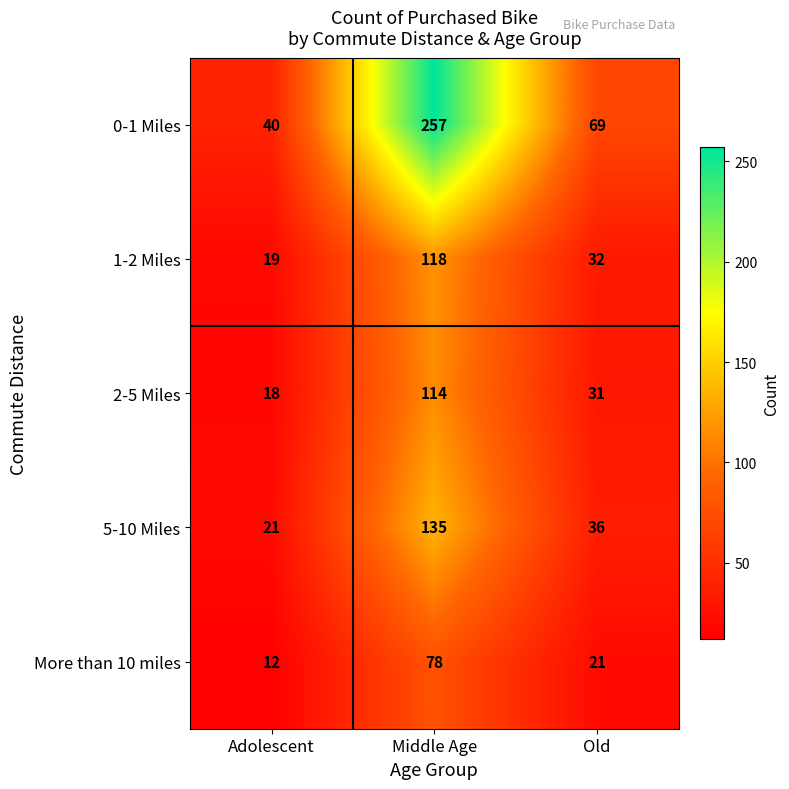

Which label corresponds to the smallest value in the chart?

Adolescent